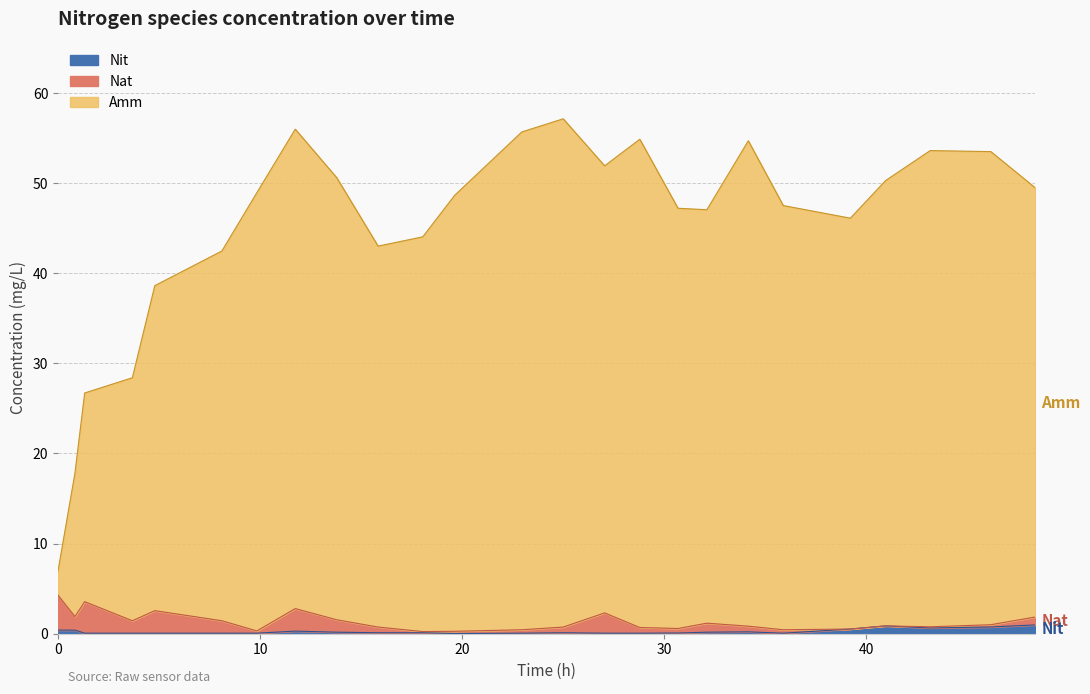

What is the highest value of the Nit series?

1.0